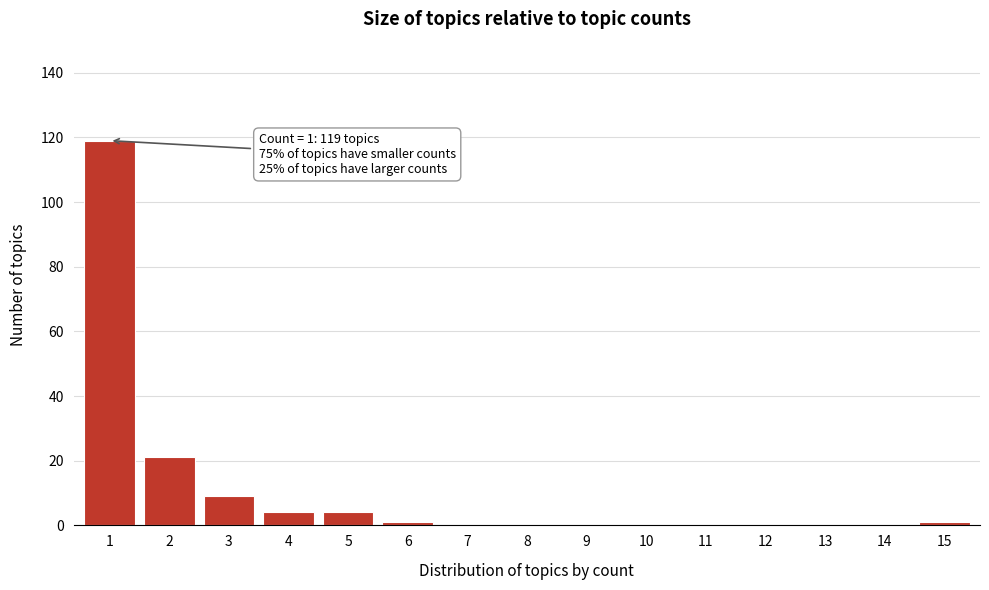

Reading left to right, what are all the values shown in this chart?

1=119	2=21	3=9	4=4	5=4	6=1	7=0	8=0	9=0	10=0	11=0	12=0	13=0	14=0	15=1